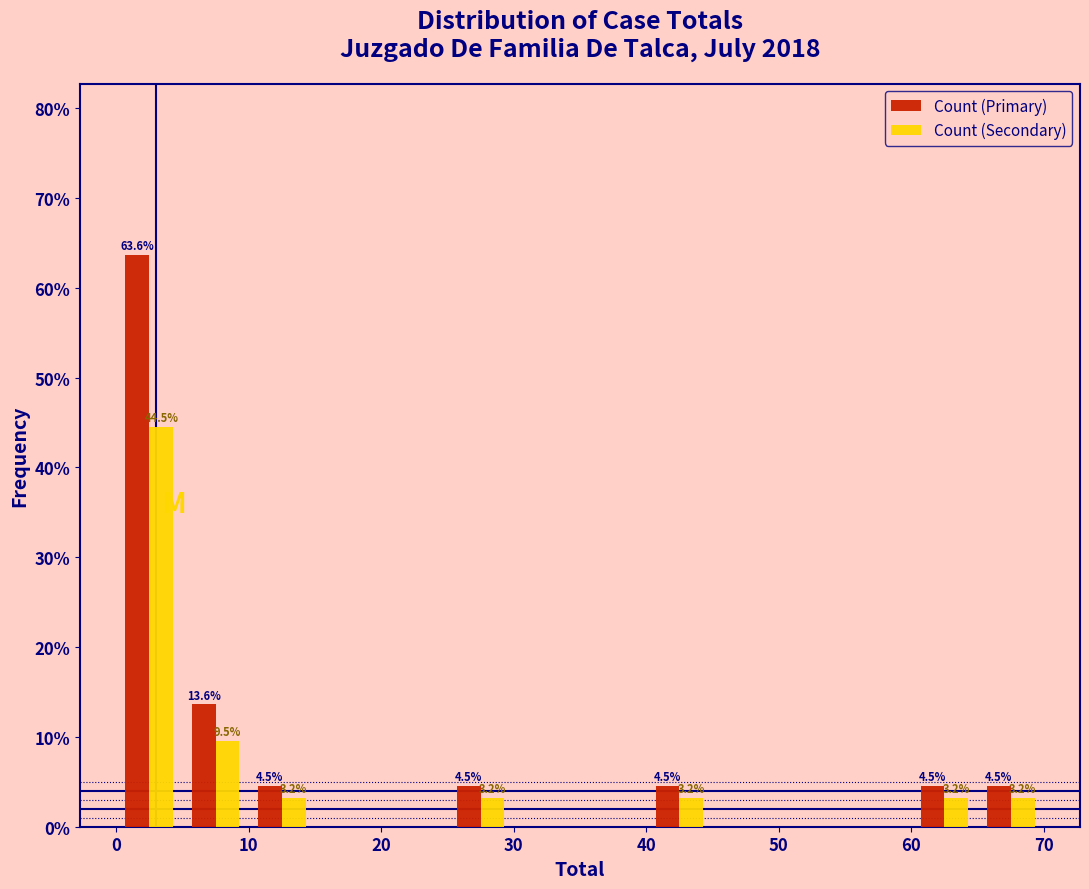

In the Count (Primary) series, which range on the x-axis has the tallest bar?

0 to 5